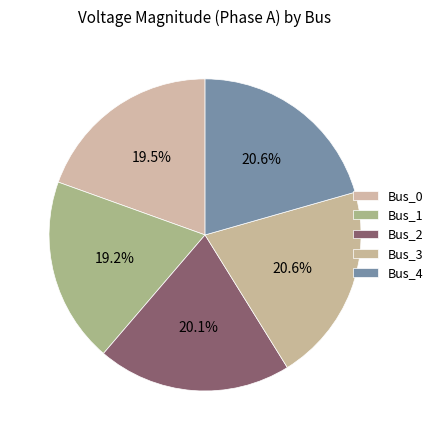

To the nearest percent, what portion does Bus_1 represent?

19%